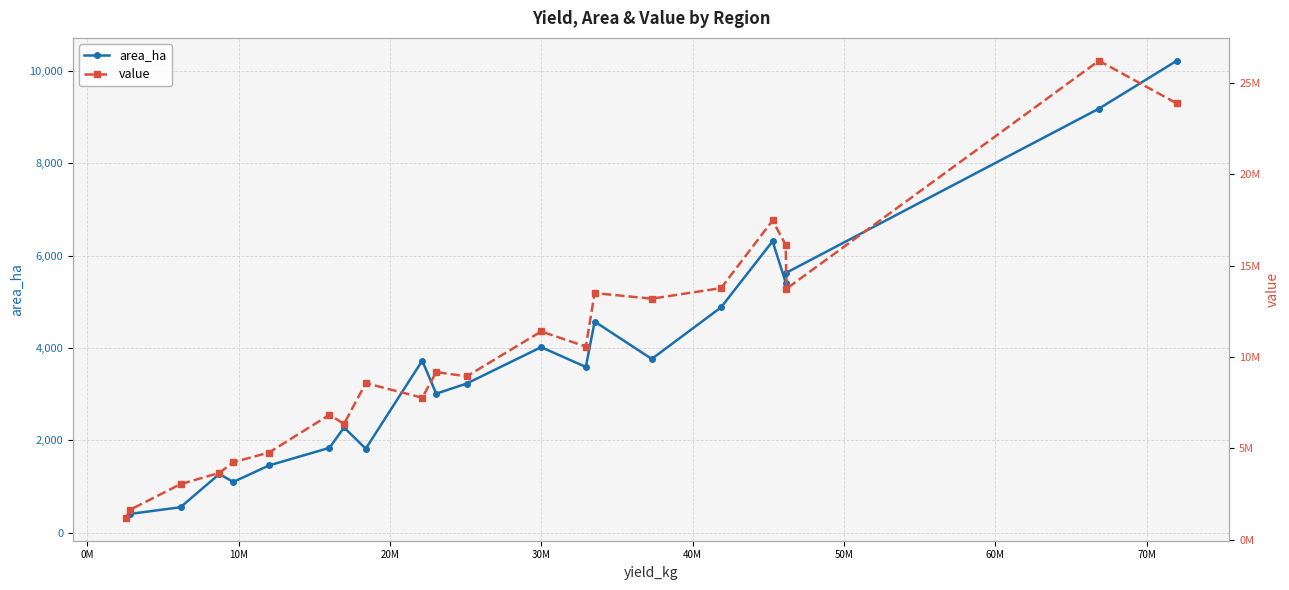

What is the sum of all area_ha values?

78601.5